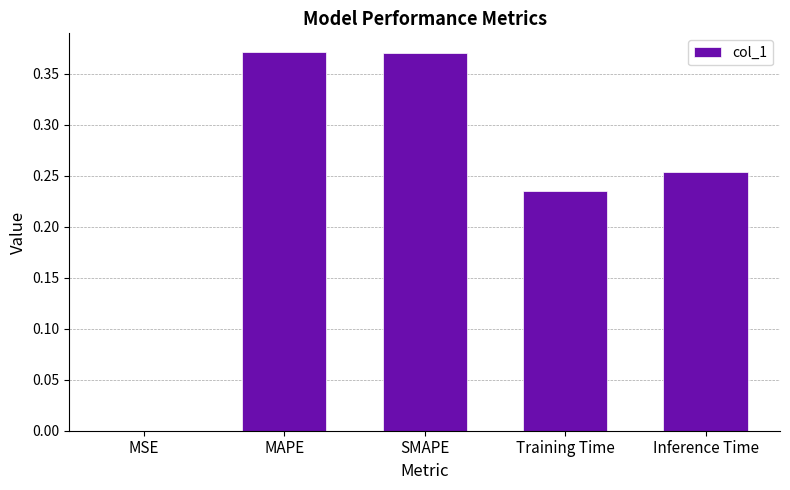

At which label is the value closest to 0?

MSE